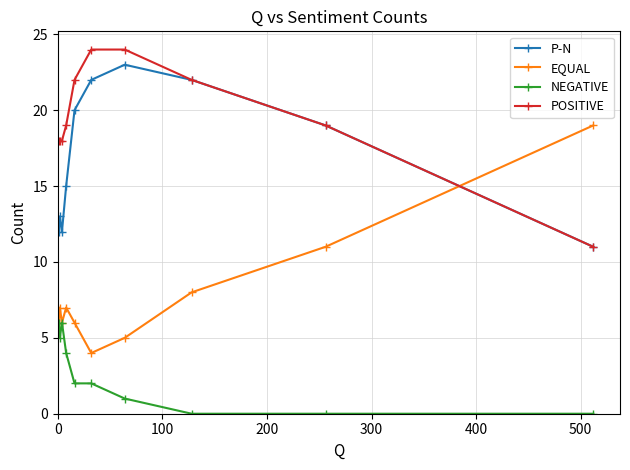

Which series has the largest total across all categories?

POSITIVE